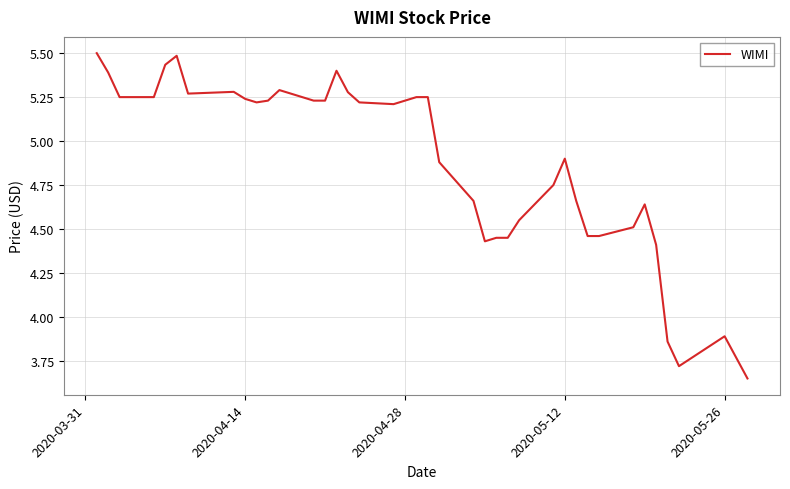

What is the greatest value displayed?

5.5